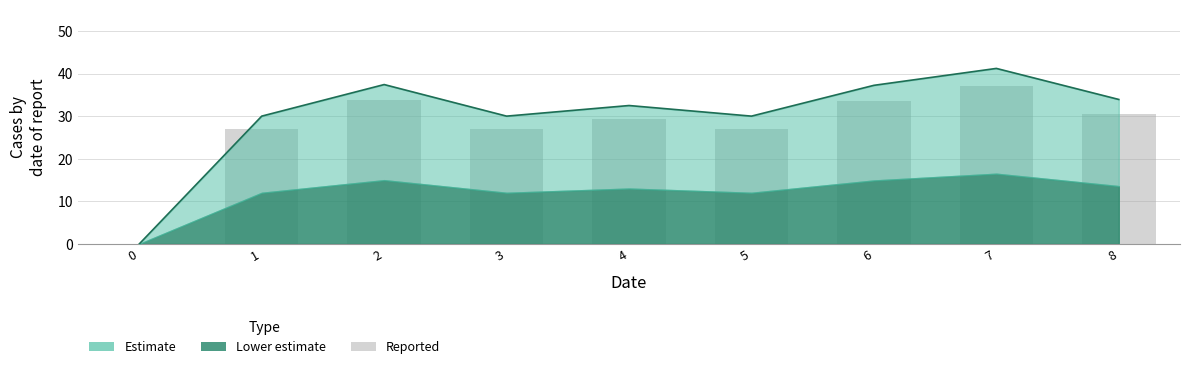

The chart shows a value of 53.9 at 3. True or false?

False